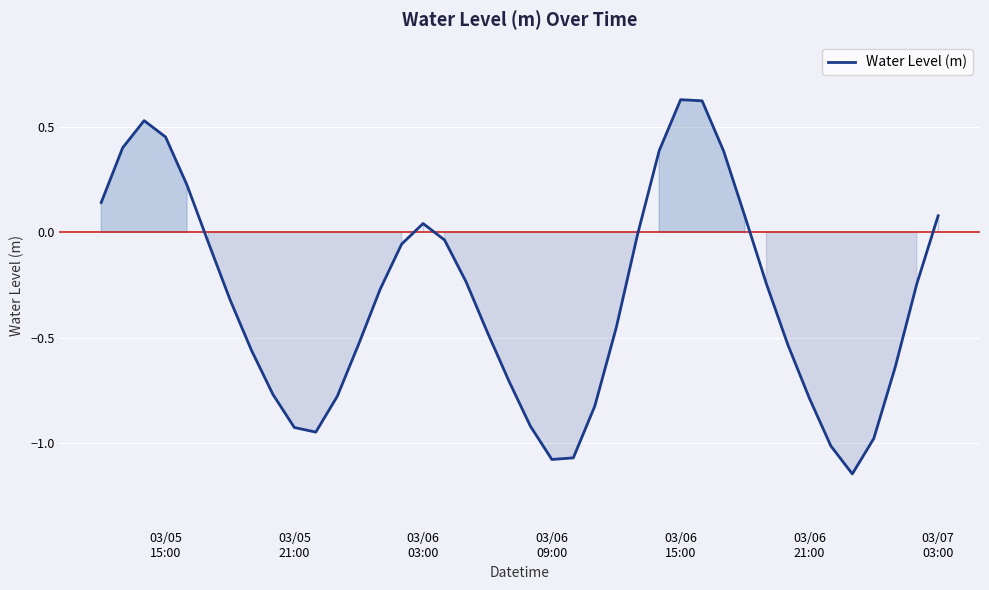

Reading right to left, transcribe all the data shown in this chart.

0.1	-0.2	-0.6	-1.0	-1.1	-1.0	-0.8	-0.5	-0.2	0.1	0.4	0.6	0.6	0.4	-0.0	-0.5	-0.8	-1.1	-1.1	-0.9	-0.7	-0.5	-0.2	-0.0	0.0	-0.1	-0.3	-0.5	-0.8	-0.9	-0.9	-0.8	-0.6	-0.3	-0.1	0.2	0.5	0.5	0.4	0.1